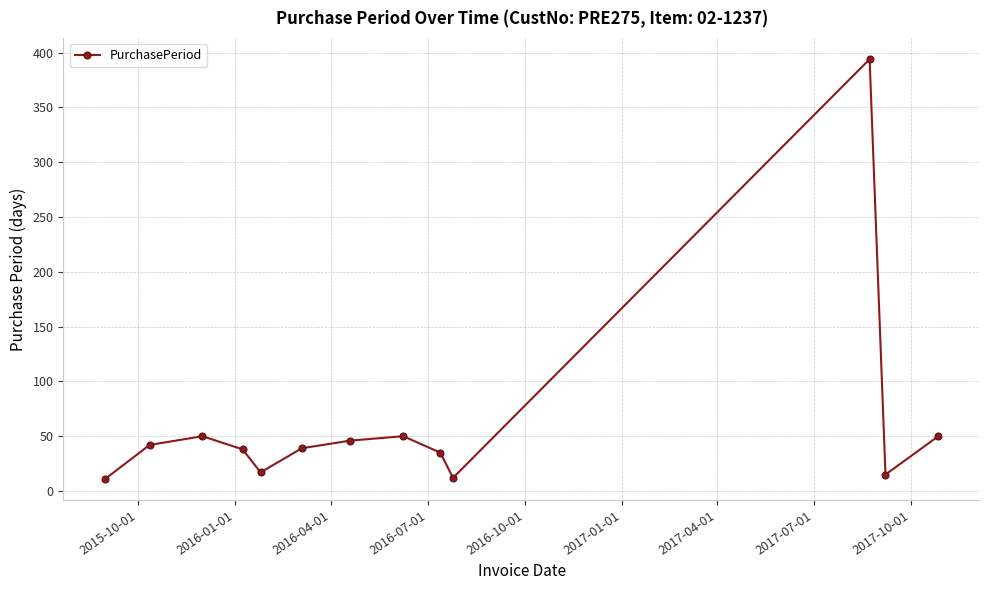

What is the difference between the second highest and second lowest values?

38